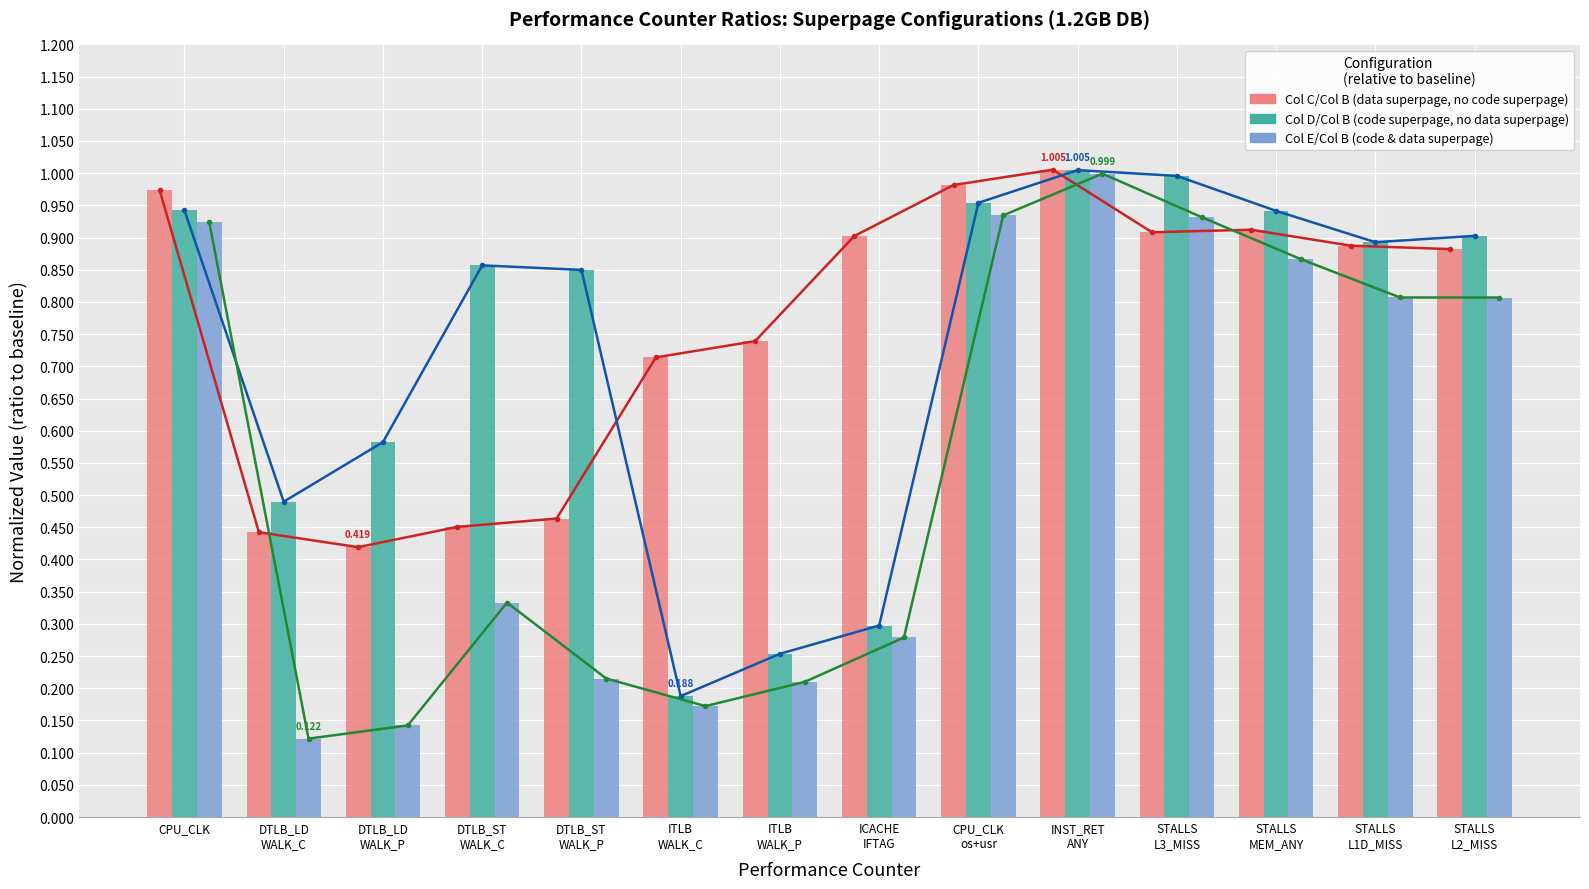

List the labels in order of Col D/Col B (1.2GB) value, largest first.

INST_RET
ANY, STALLS
L3_MISS, CPU_CLK
os+usr, CPU_CLK, STALLS
MEM_ANY, STALLS
L2_MISS, STALLS
L1D_MISS, DTLB_ST
WALK_C, DTLB_ST
WALK_P, DTLB_LD
WALK_P, DTLB_LD
WALK_C, ICACHE
IFTAG, ITLB
WALK_P, ITLB
WALK_C